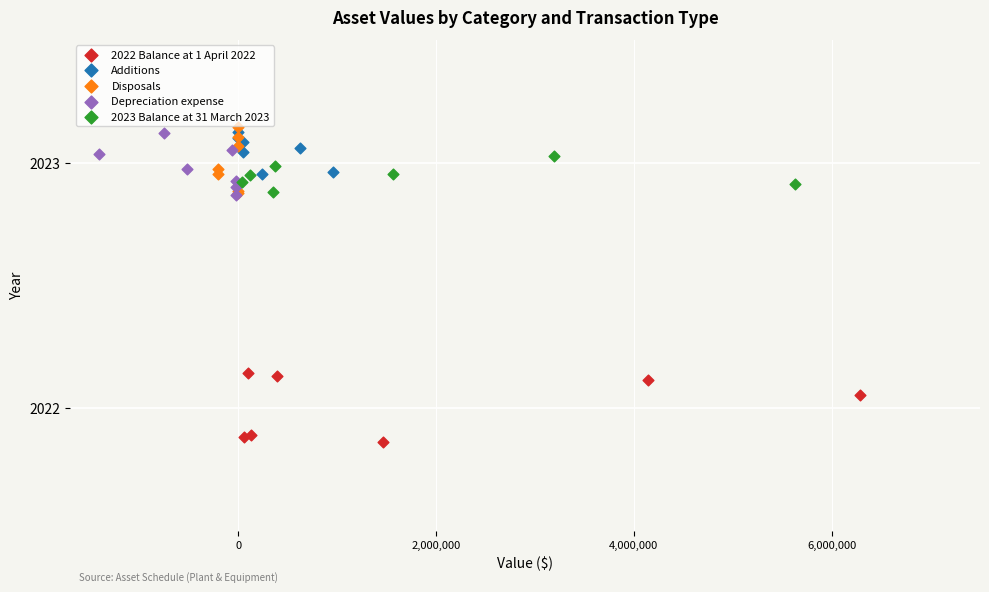

What are all the series names shown in the legend?

2022 Balance at 1 April 2022, Additions, Disposals, Depreciation expense, 2023 Balance at 31 March 2023